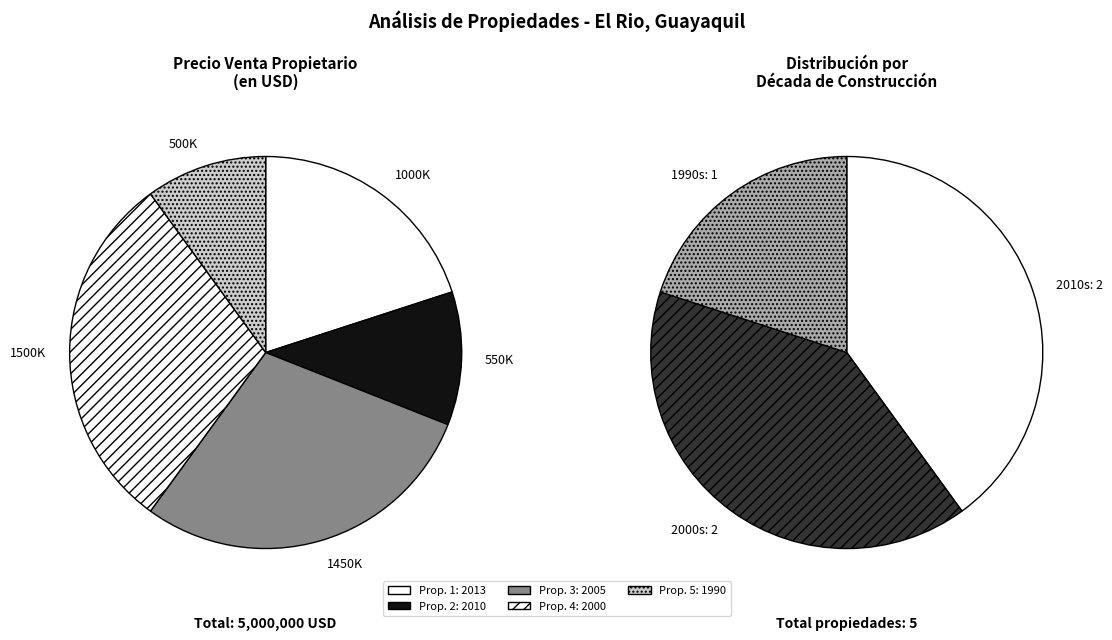

Do Javier Alesandri (2000) and Enrique Rodriguez (1990) together represent more than half of the pie?

No